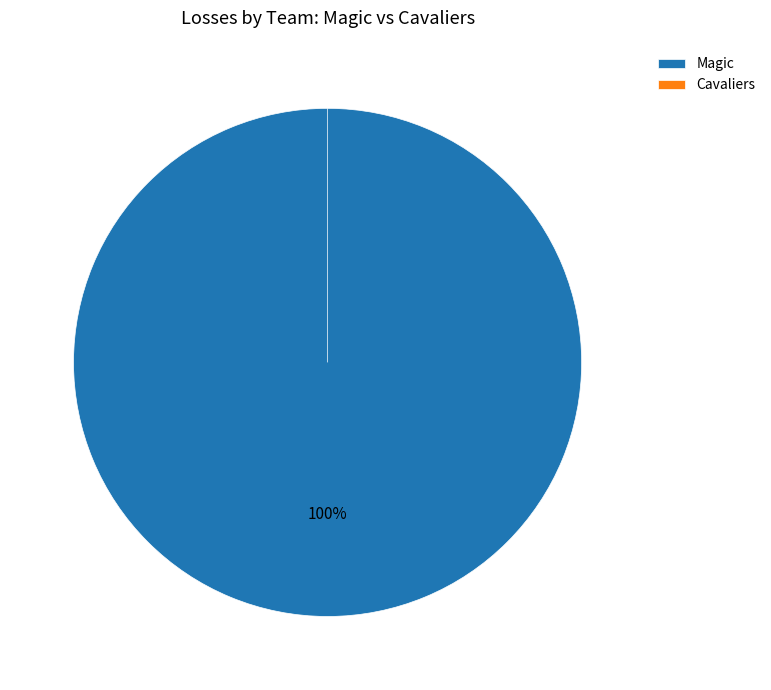

To the nearest percent, what portion does Magic represent?

100%